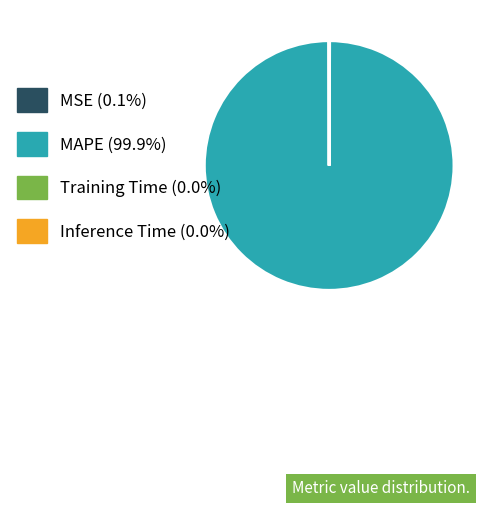

Does MAPE represent more than half of the total?

Yes